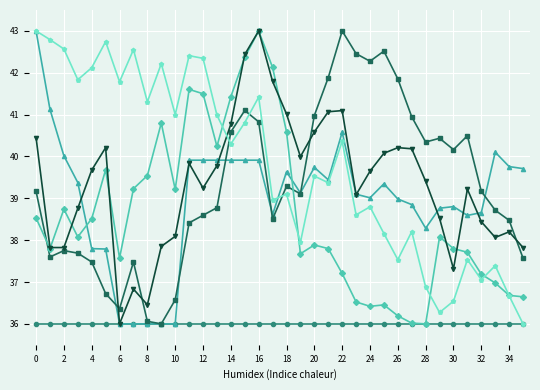

What is the minimum value shown in the chart?

36.0